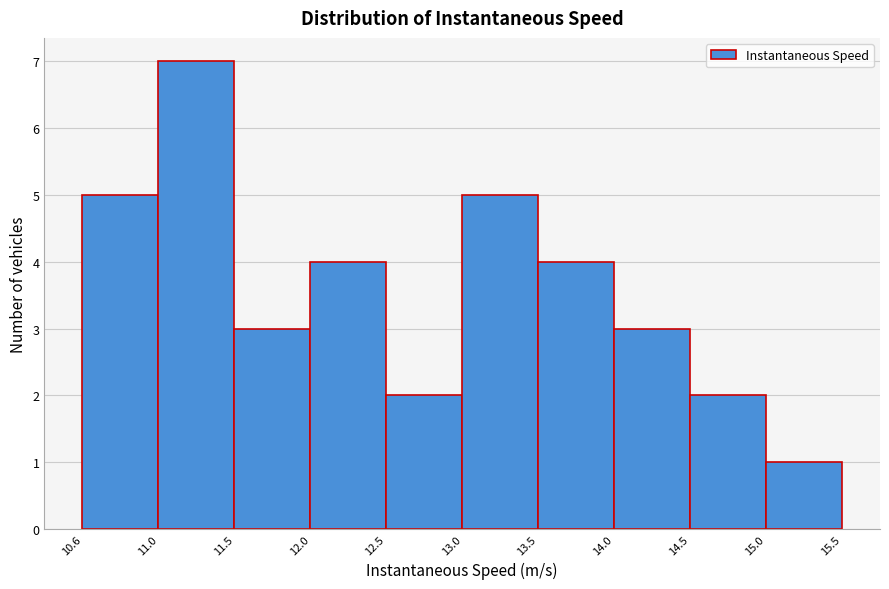

Which range on the x-axis has the tallest bar?

11.0 to 11.5